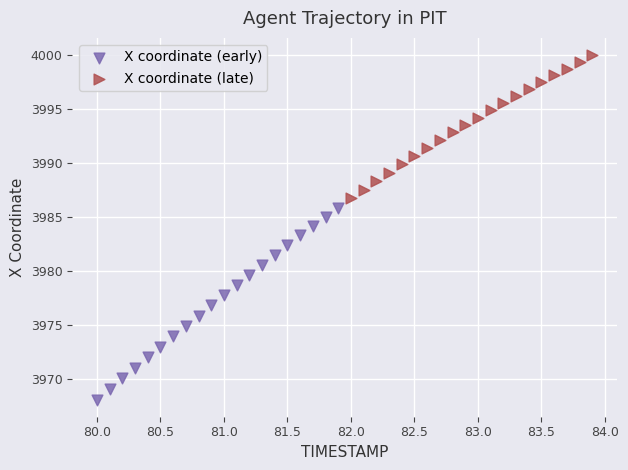

Which series contains the lowest Y value?

X coordinate (early)